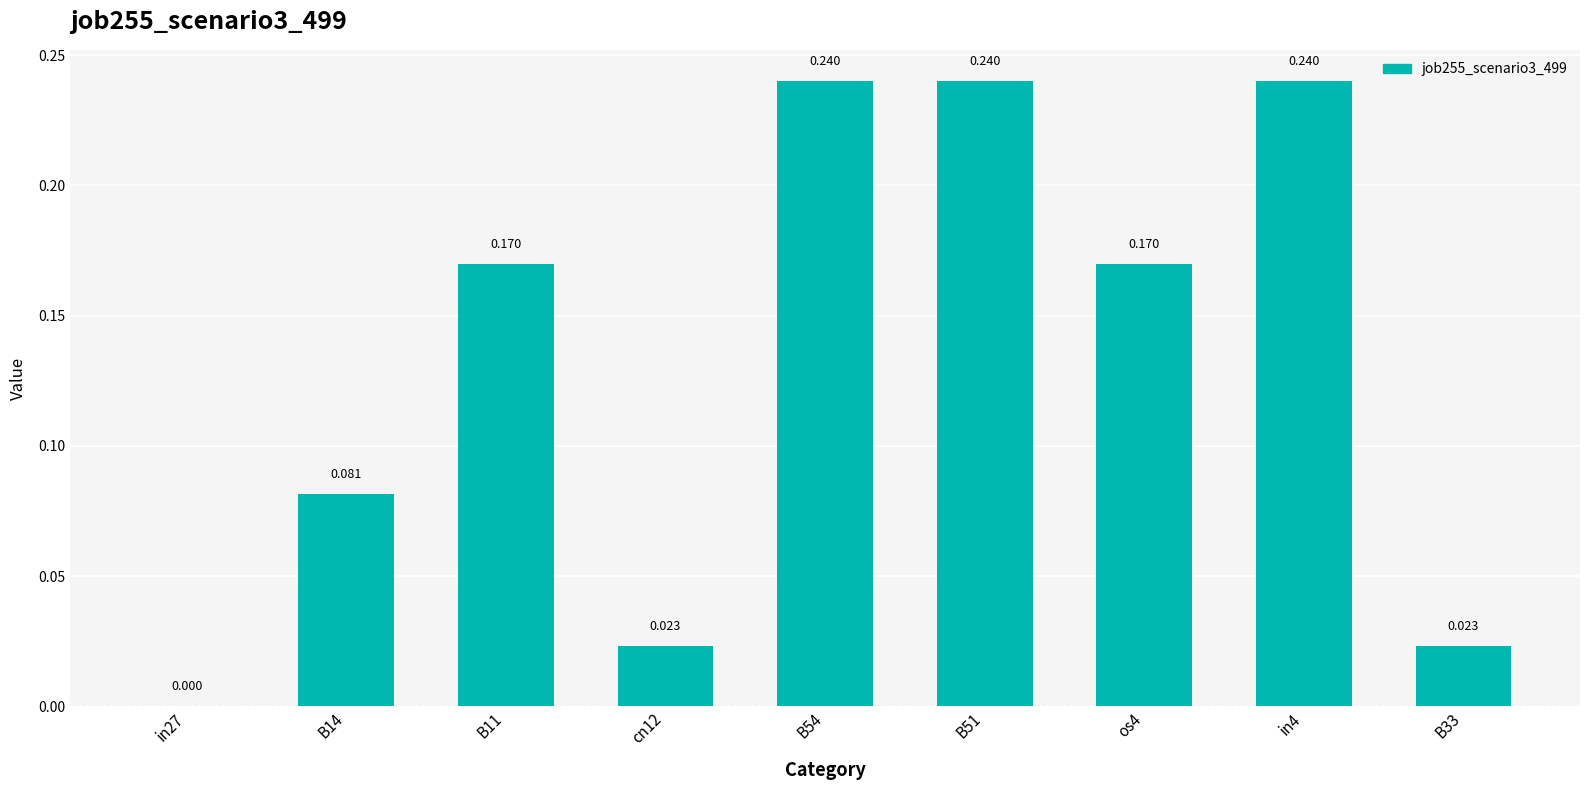

Rank the categories by value from lowest to highest.

in27, cn12, B33, B14, B11, os4, B54, B51, in4